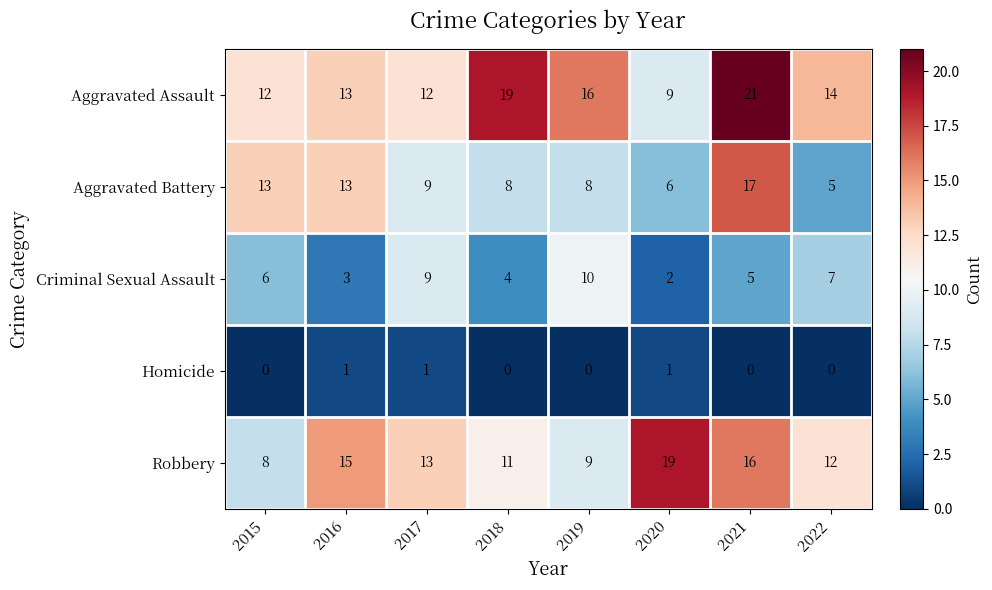

What is the difference between the second highest and minimum values in the Aggravated Assault series?

10